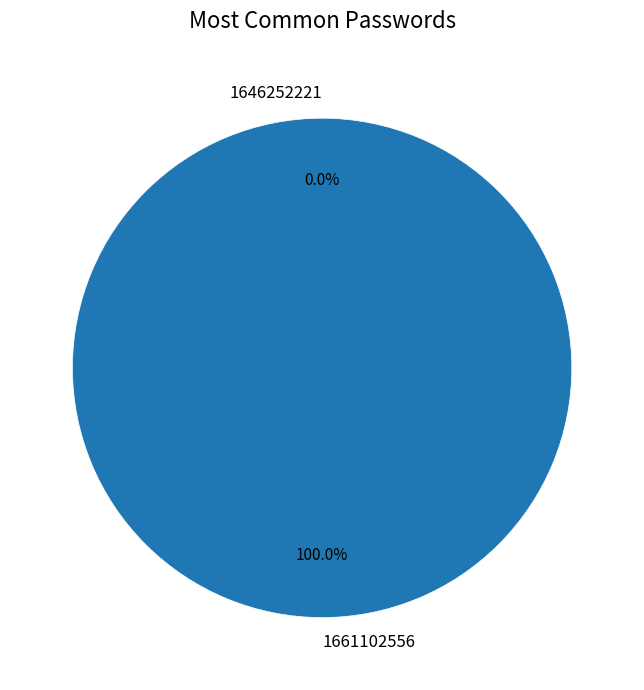

To the nearest percent, what percentage of the pie is 1661102556?

100%